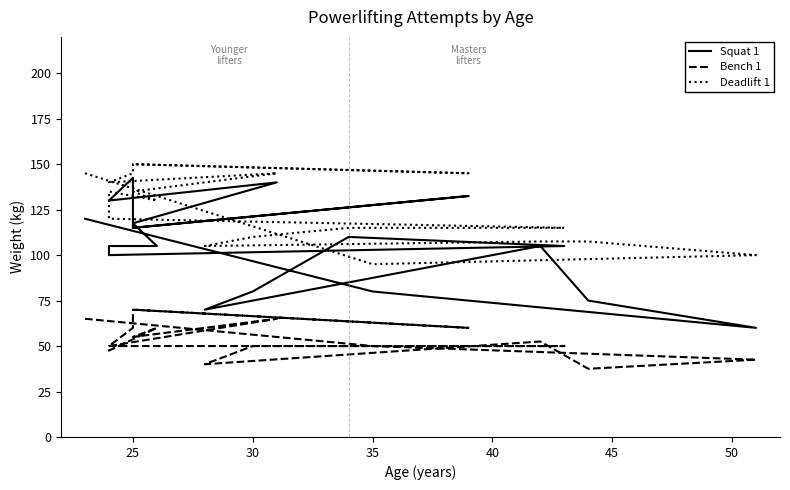

What is the greatest value displayed?

150.0